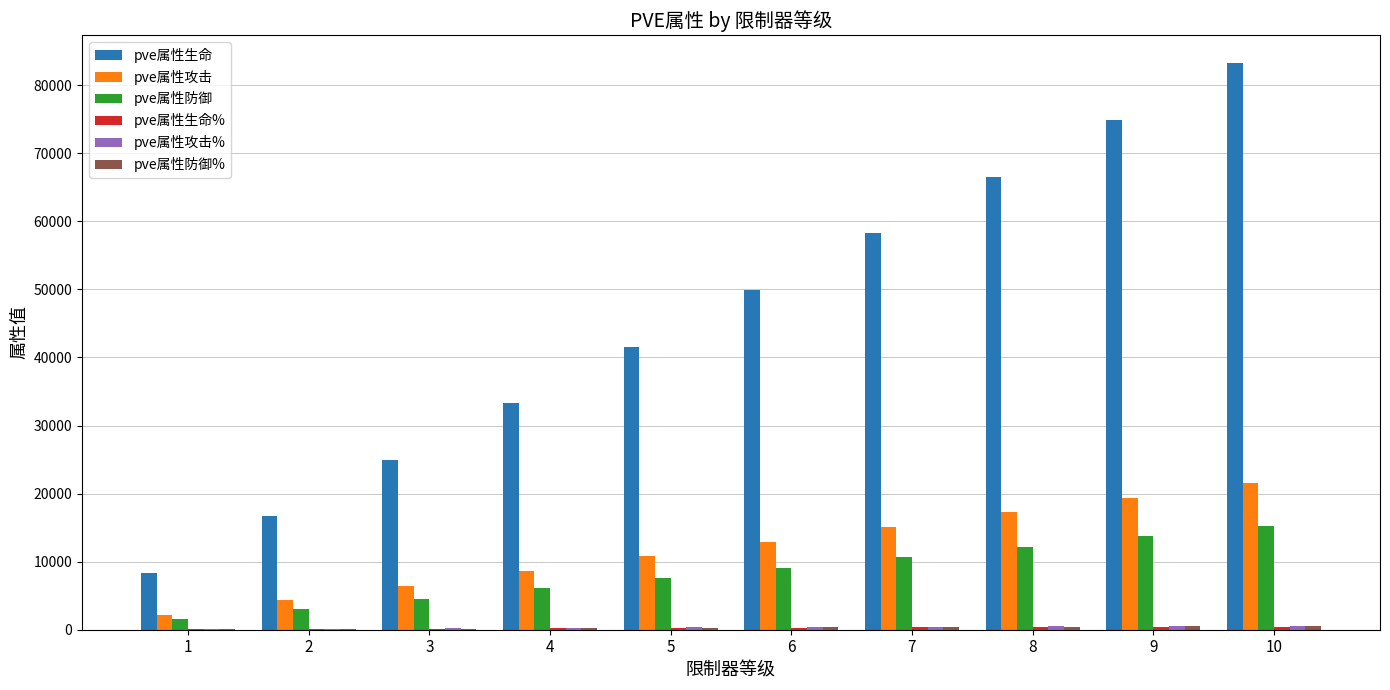

Which series changed the most between 3 and 10?

pve属性生命